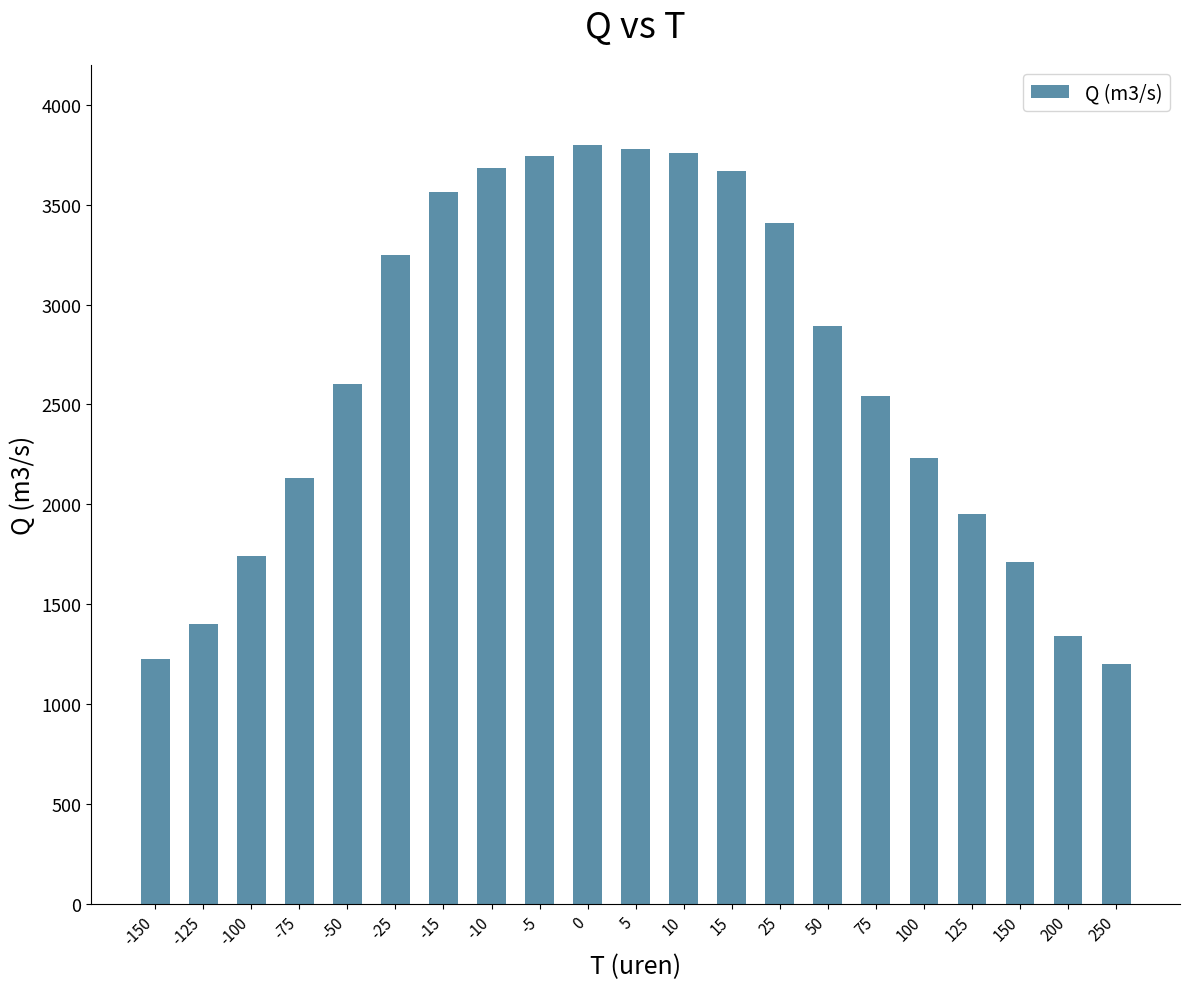

Is it true that the value at -25 is 5784?

False